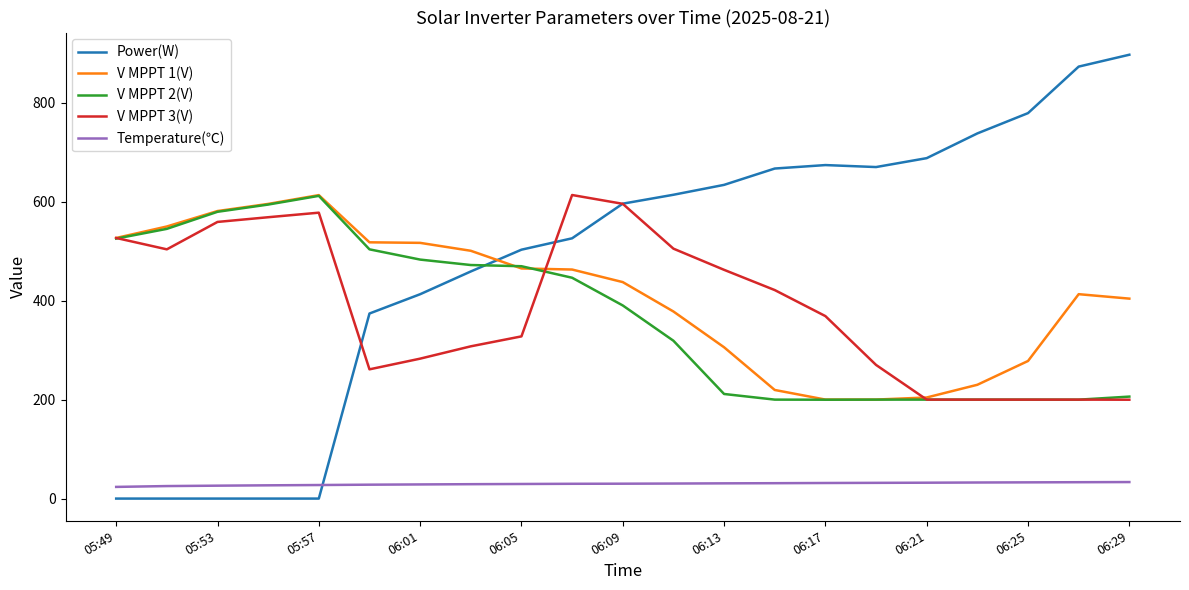

True or false: V MPPT 3(V) and Temperature(℃) cross at least once.

False